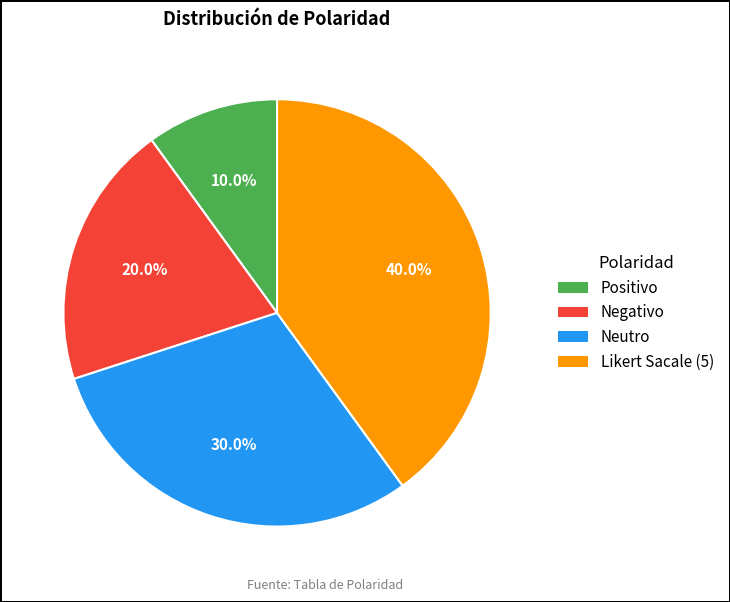

To the nearest percent, what is the average slice percentage?

25%